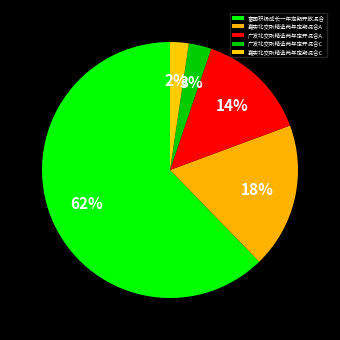

Which category has the smallest portion of the pie?

嘉实北交所精选两年定期混合C